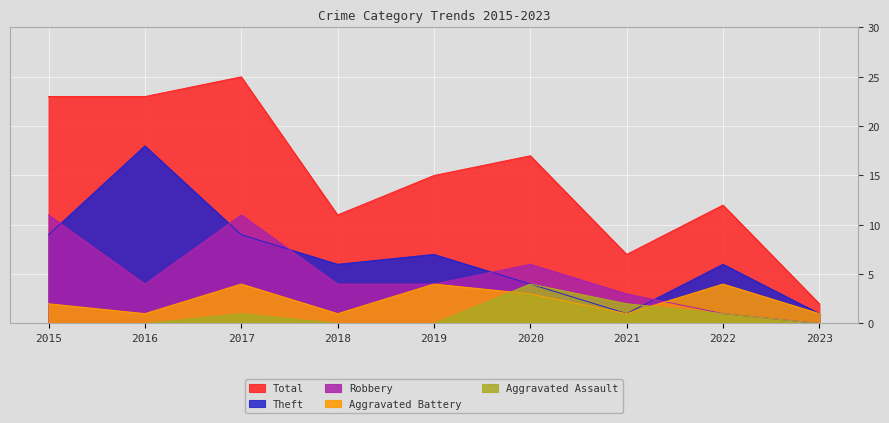

What is the greatest value displayed?

25